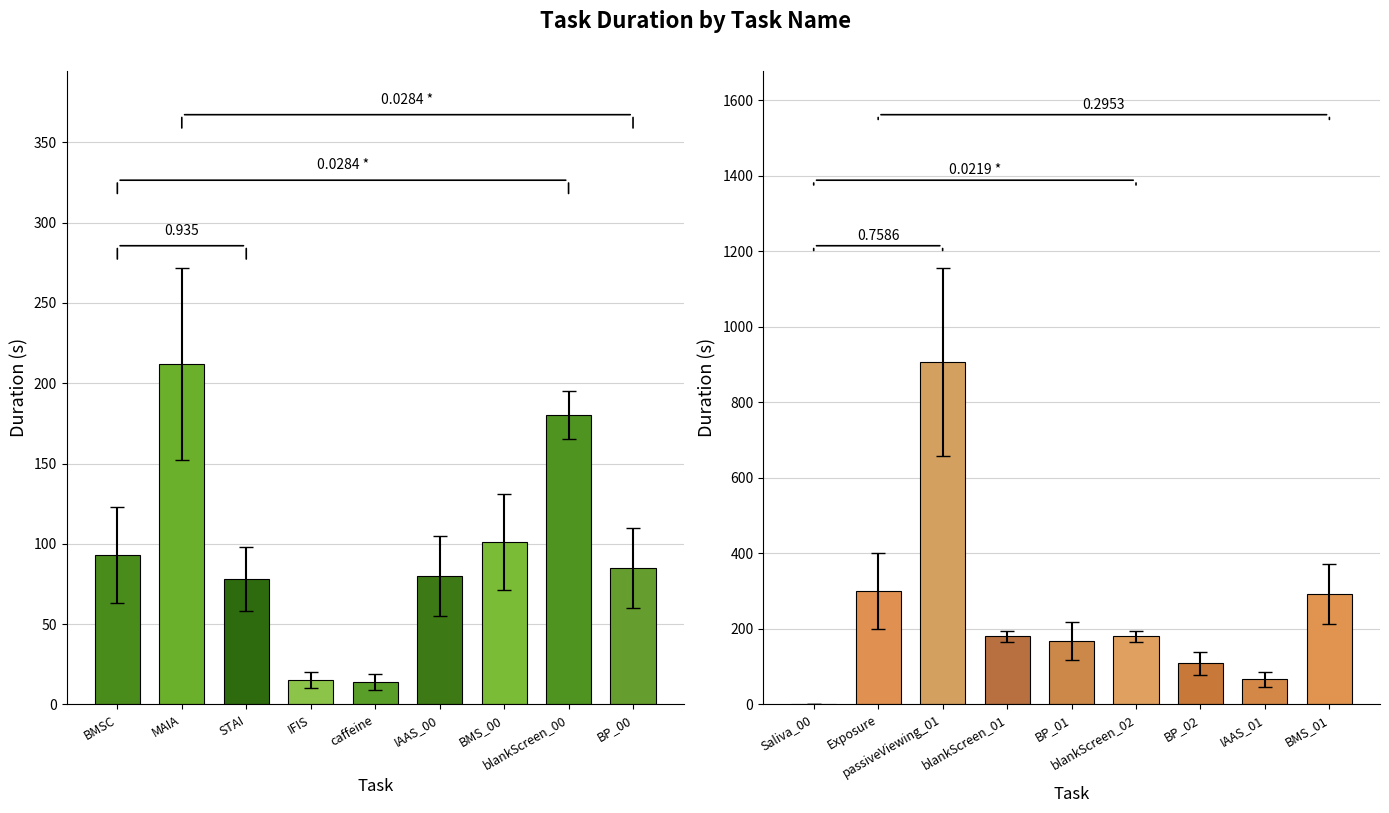

Count the number of categories in the chart.

9